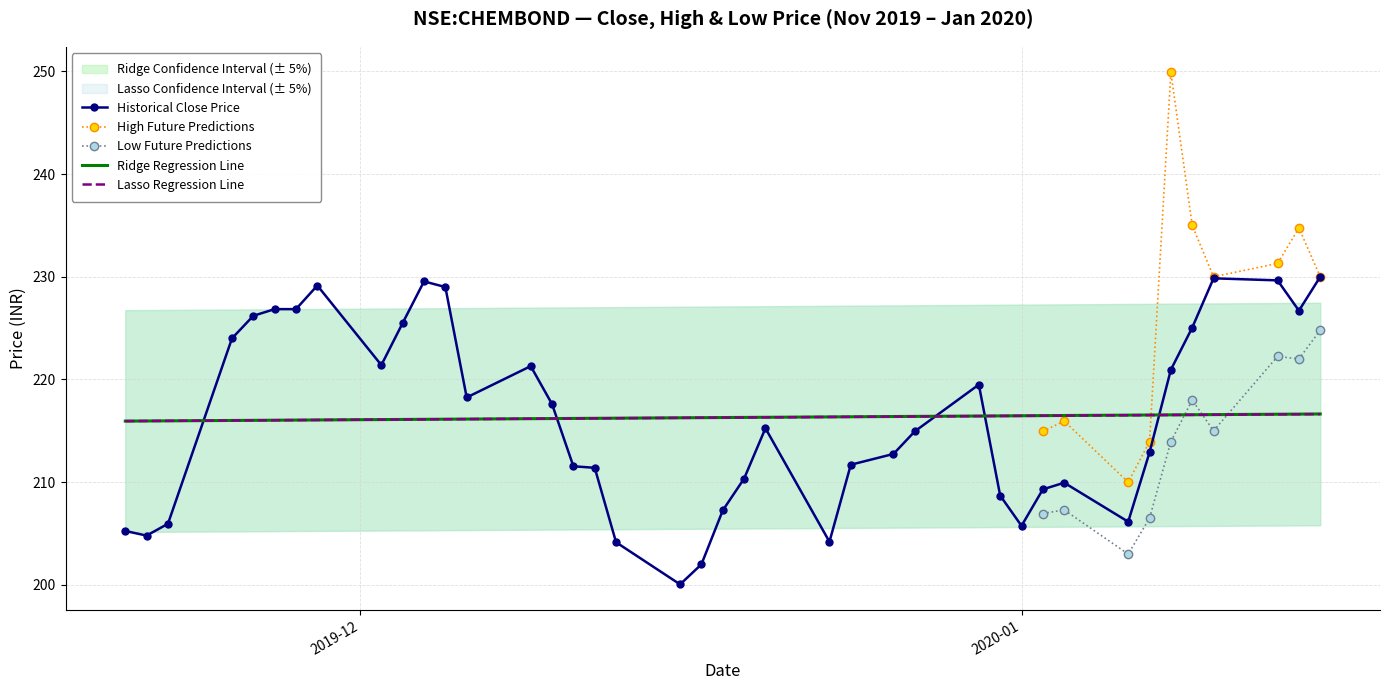

What is the sum of the high values at 33 and 17?

423.9